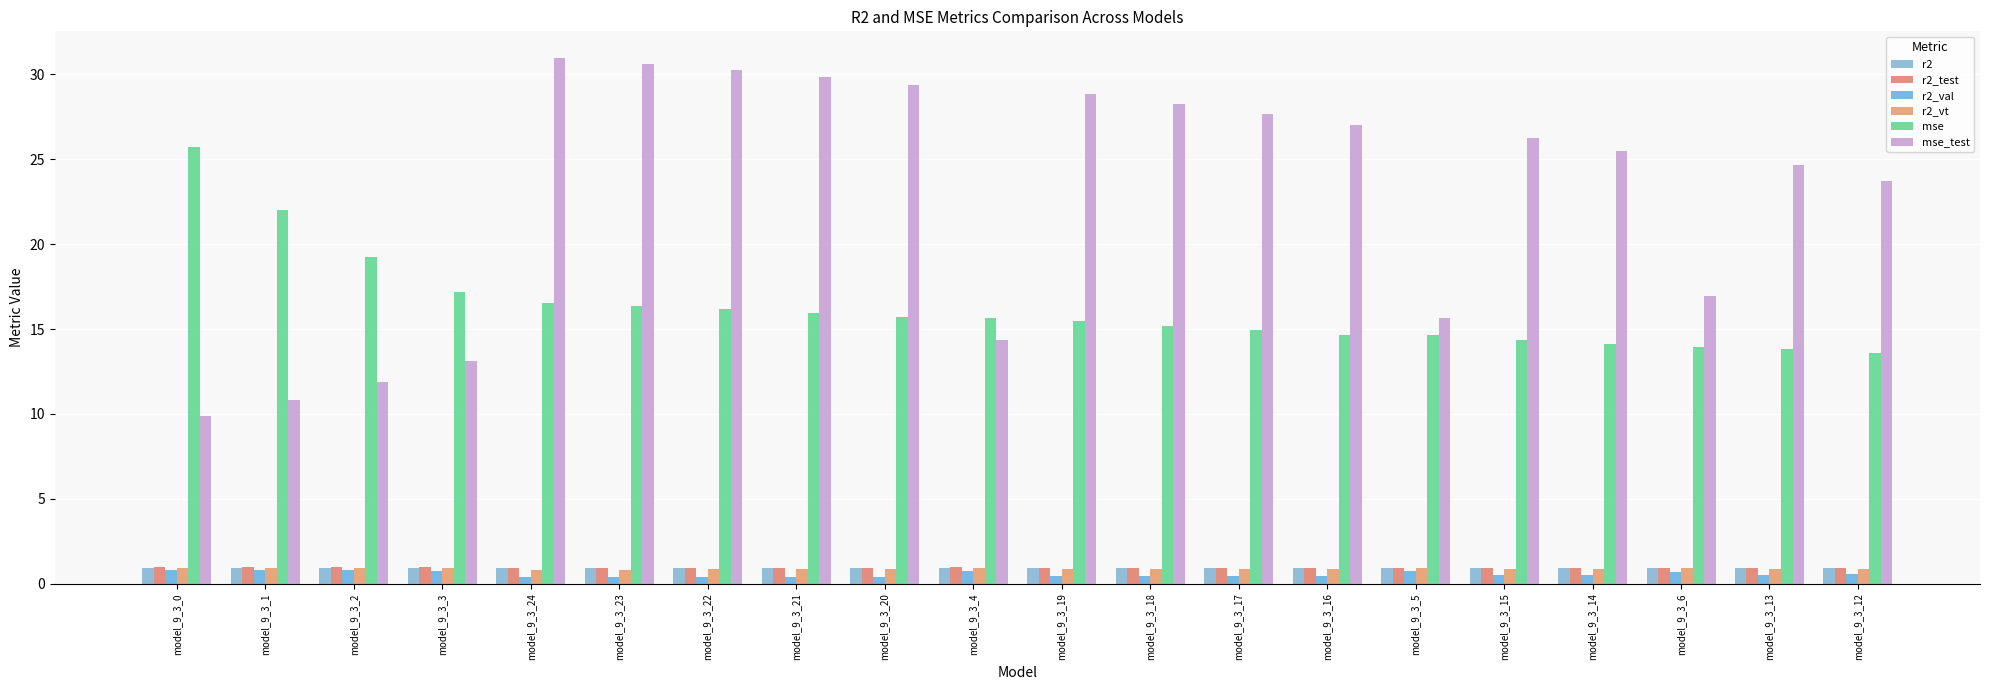

What is the label of the 6th bar from the left?

model_9_3_23